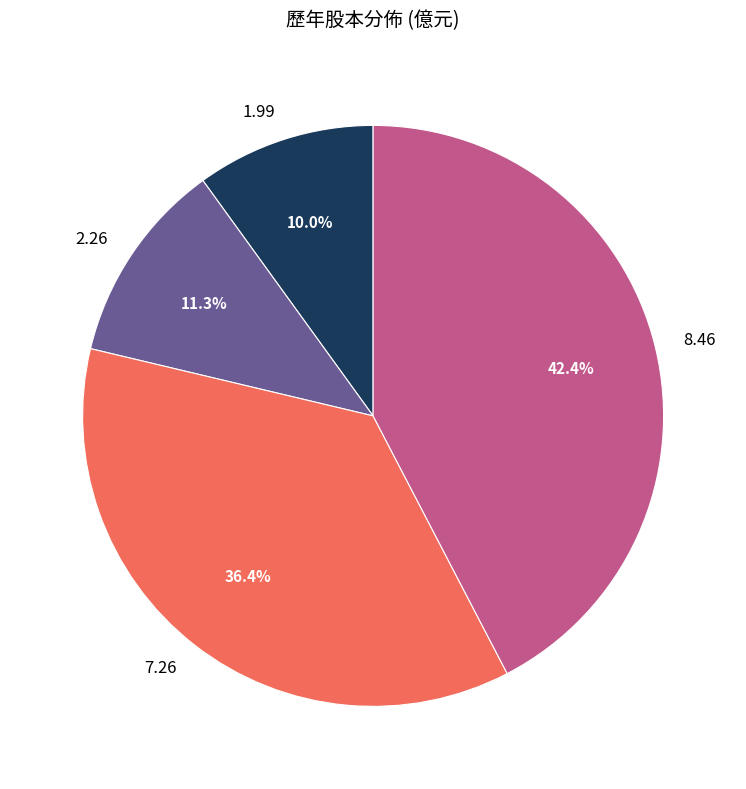

Does any single category account for the majority?

No